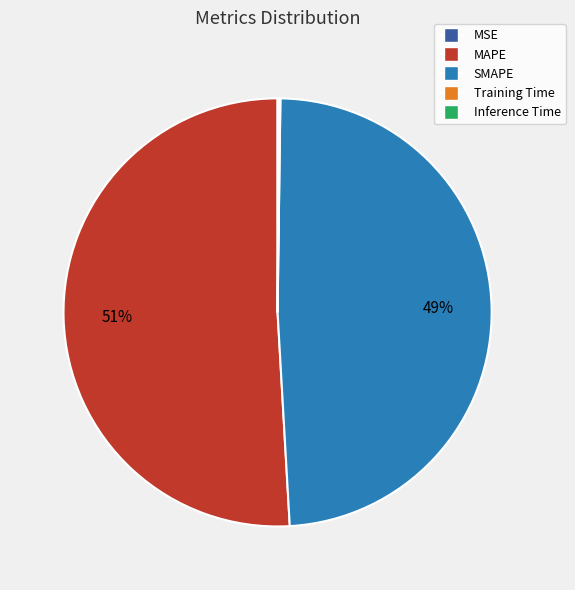

Is it true that MAPE is 51% of the pie?

True